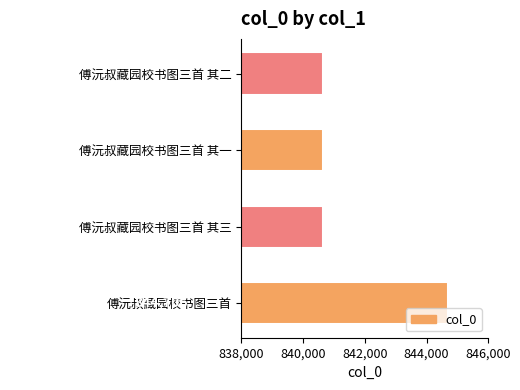

How many bars are there in total?

4